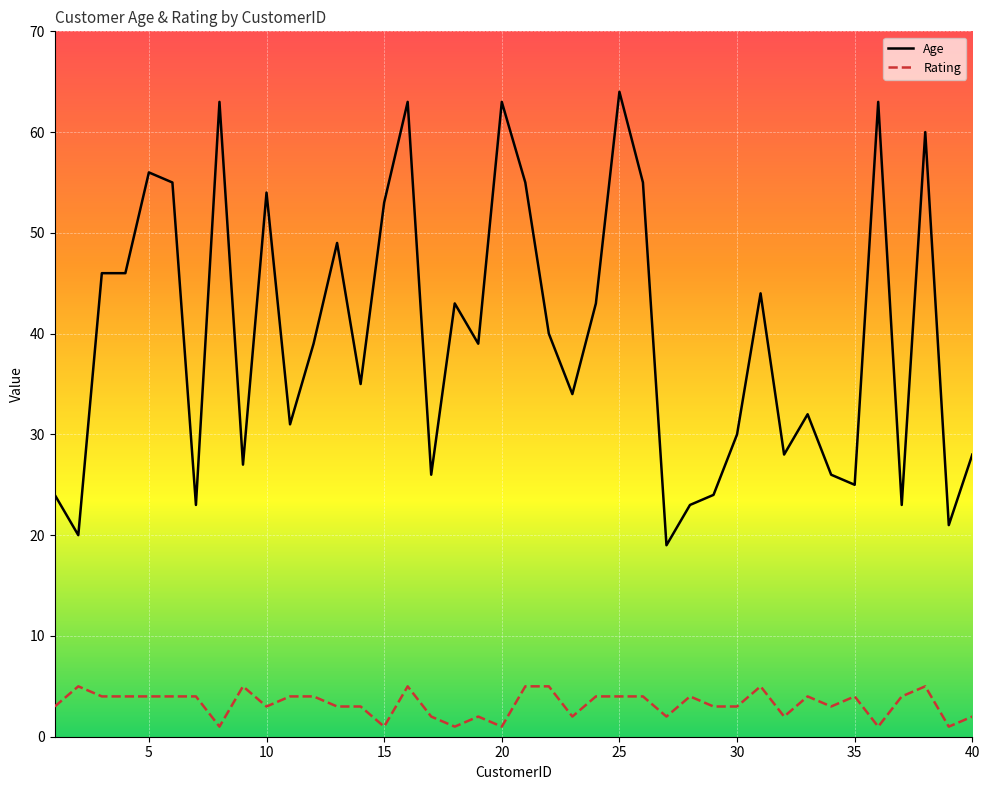

What is the maximum value for Rating?

5